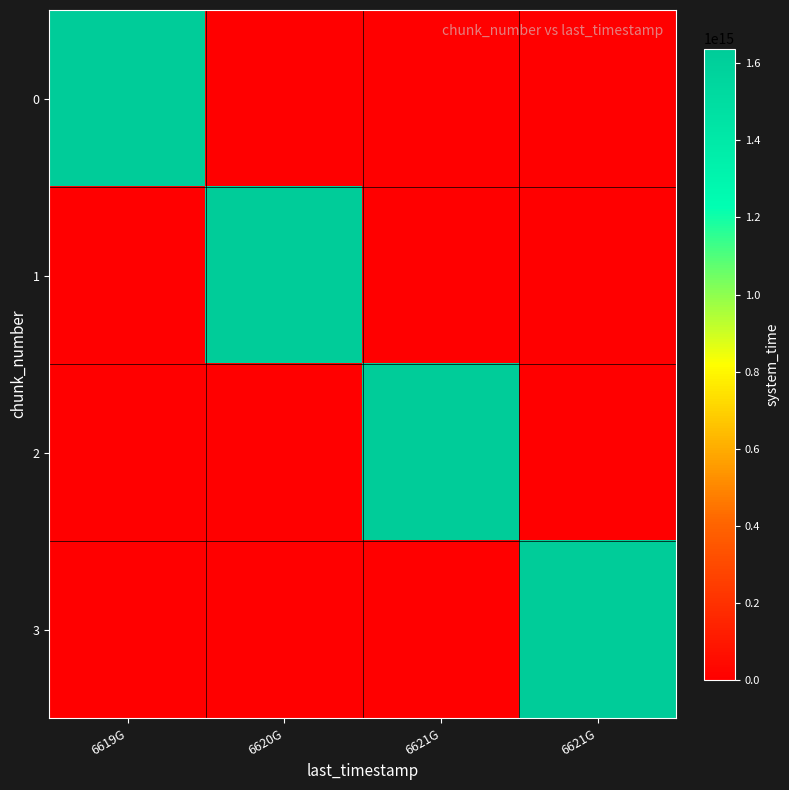

What is the maximum value shown in the chart?

1638748418952891